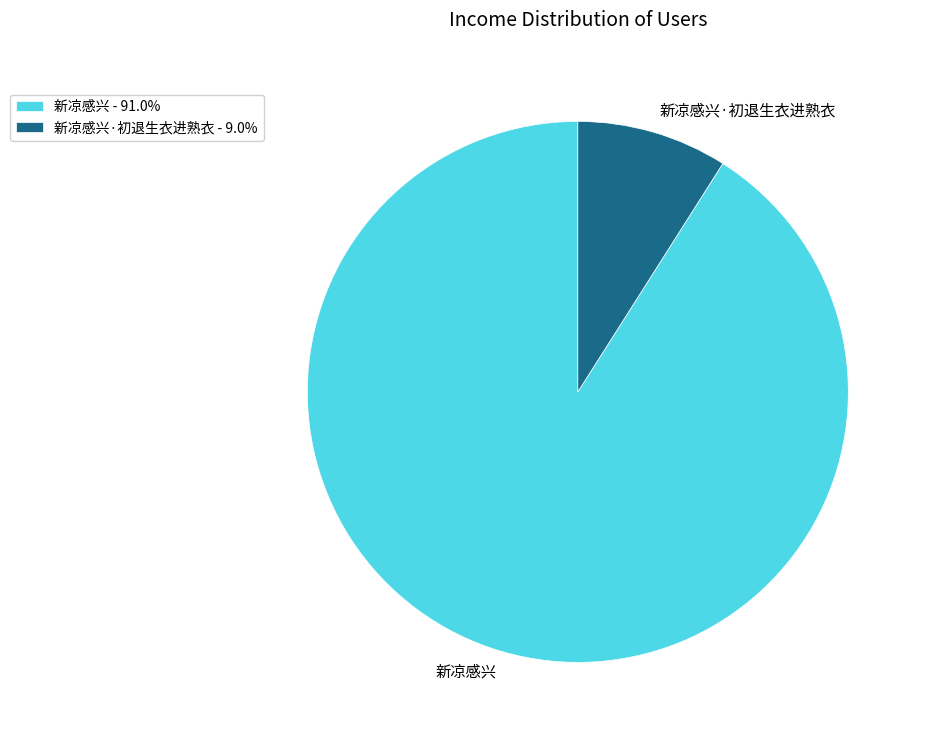

Does 新凉感兴·初退生衣进熟衣 - 9.0% represent more than half of the total?

No